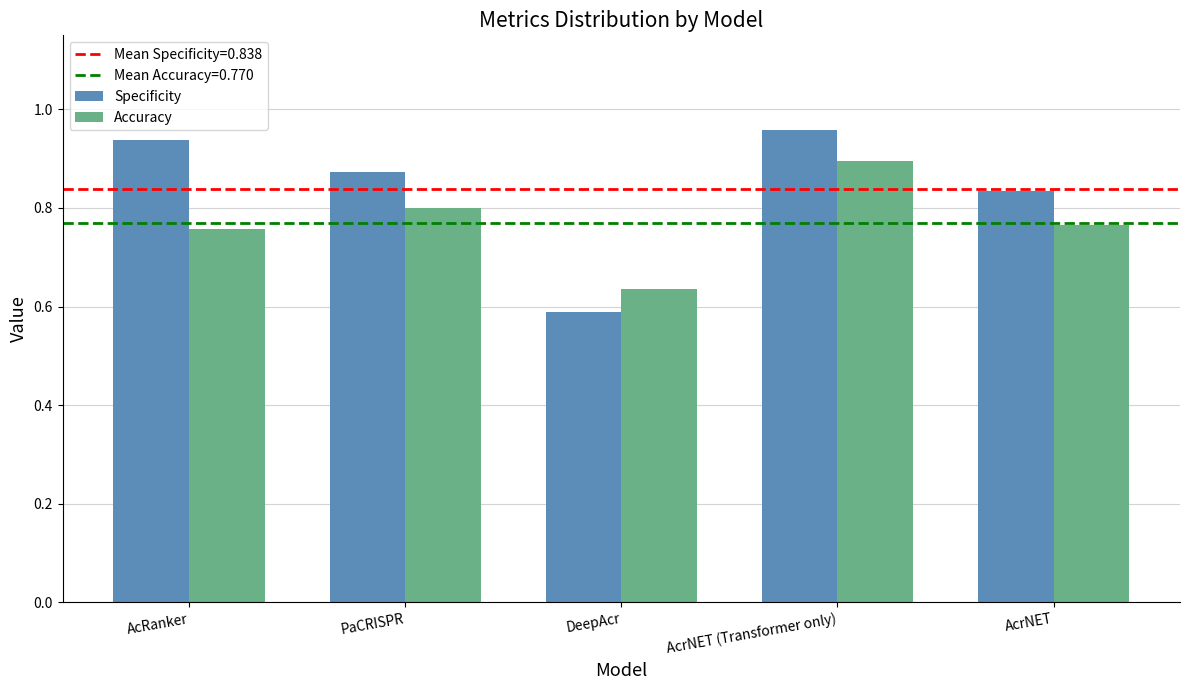

Is the value of Specificity at AcRanker greater than the value of Accuracy at AcRanker?

Yes